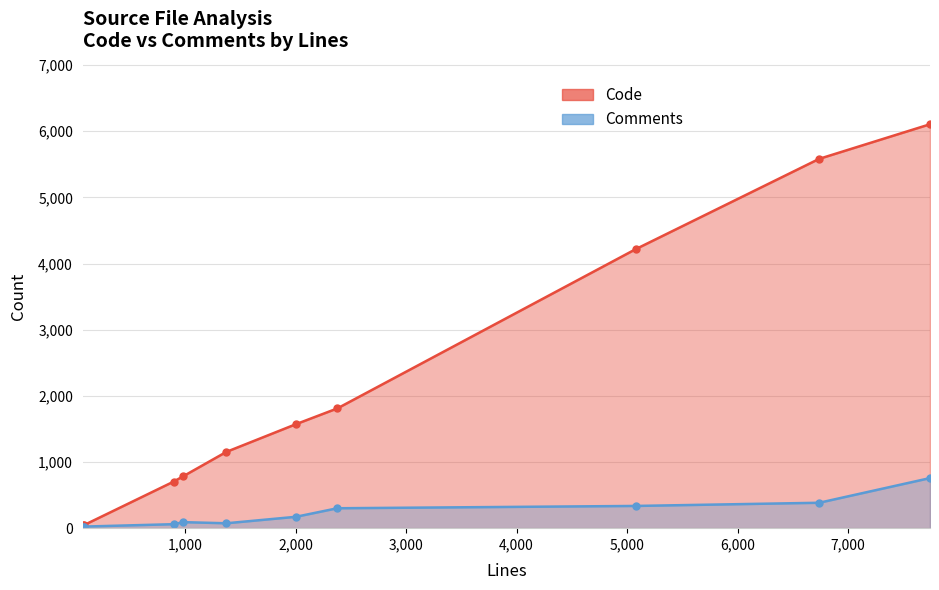

Rank the categories by Code value from lowest to highest.

74, 84, 896, 985, 1374, 2004, 2378, 5079, 6739, 7742